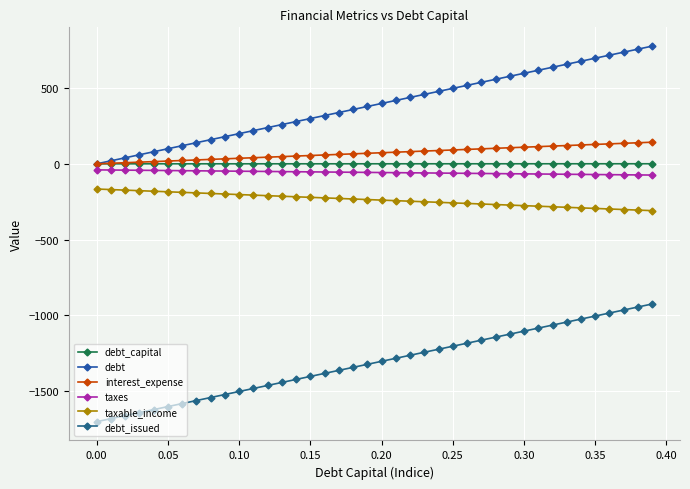

How many categories are shown in the chart?

40